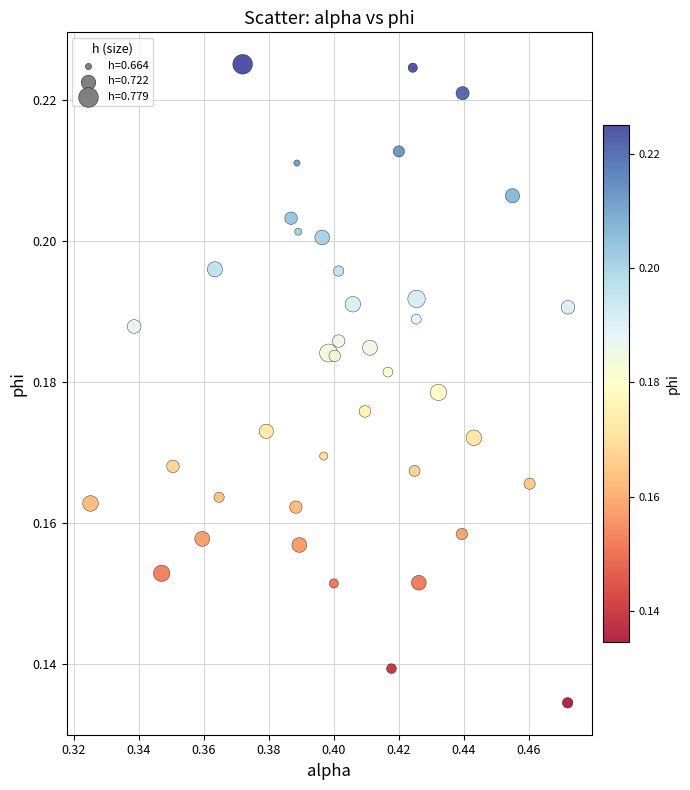

How many data points are displayed?

40